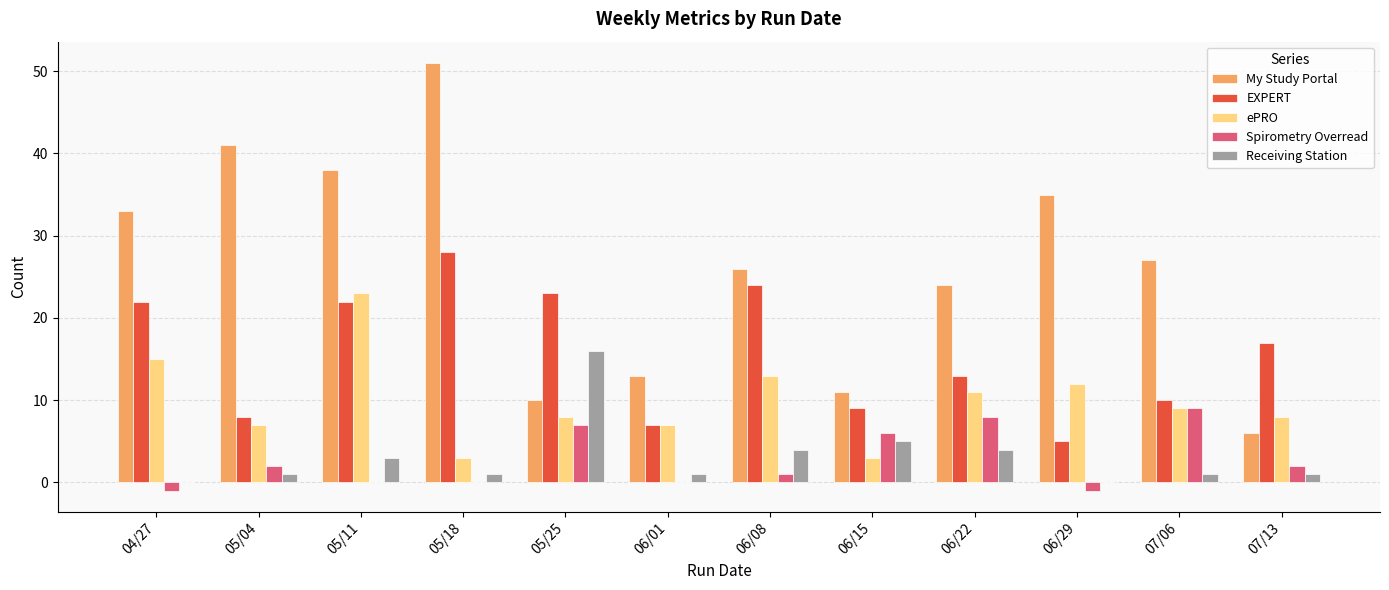

Reading left to right, list all the values displayed in this chart.

My Study Portal: 04/27=33	05/04=41	05/11=38	05/18=51	05/25=10	06/01=13	06/08=26	06/15=11	06/22=24	06/29=35	07/06=27	07/13=6
EXPERT: 04/27=22	05/04=8	05/11=22	05/18=28	05/25=23	06/01=7	06/08=24	06/15=9	06/22=13	06/29=5	07/06=10	07/13=17
ePRO: 04/27=15	05/04=7	05/11=23	05/18=3	05/25=8	06/01=7	06/08=13	06/15=3	06/22=11	06/29=12	07/06=9	07/13=8
Spirometry Overread: 04/27=-1	05/04=2	05/11=0	05/18=0	05/25=7	06/01=0	06/08=1	06/15=6	06/22=8	06/29=-1	07/06=9	07/13=2
Receiving Station: 04/27=0	05/04=1	05/11=3	05/18=1	05/25=16	06/01=1	06/08=4	06/15=5	06/22=4	06/29=0	07/06=1	07/13=1